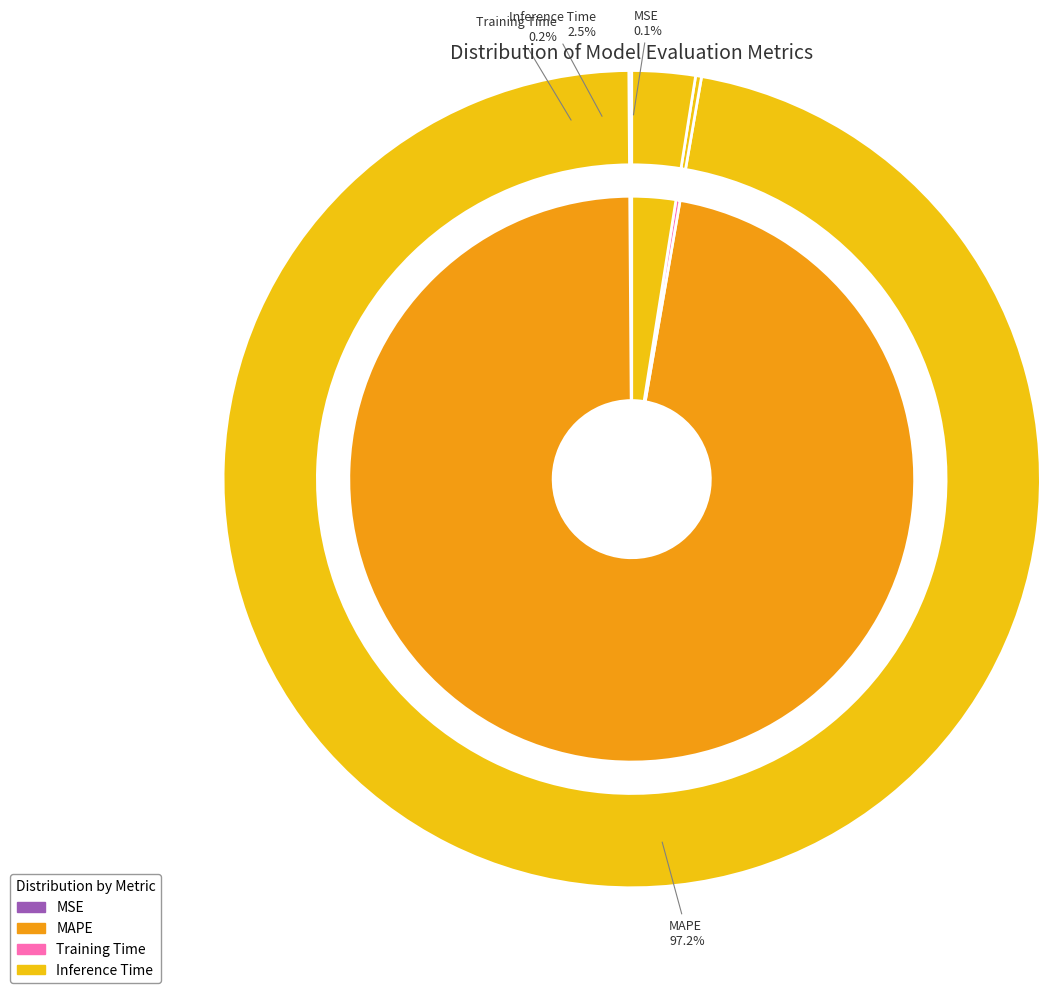

Count the number of slices in the pie.

4